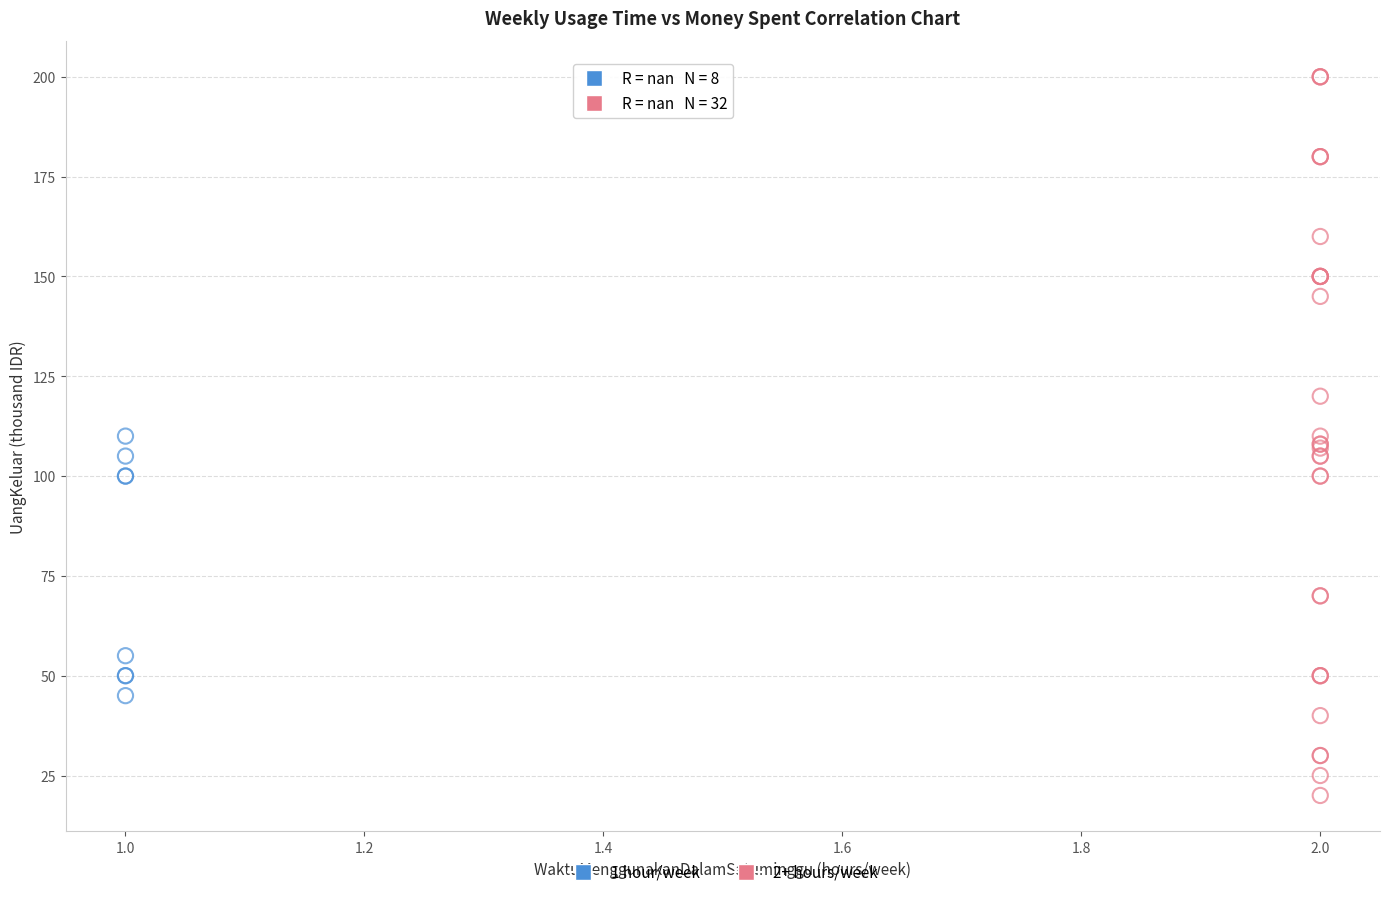

What are all the series names shown in the legend?

1 hour/week, 2+ hours/week